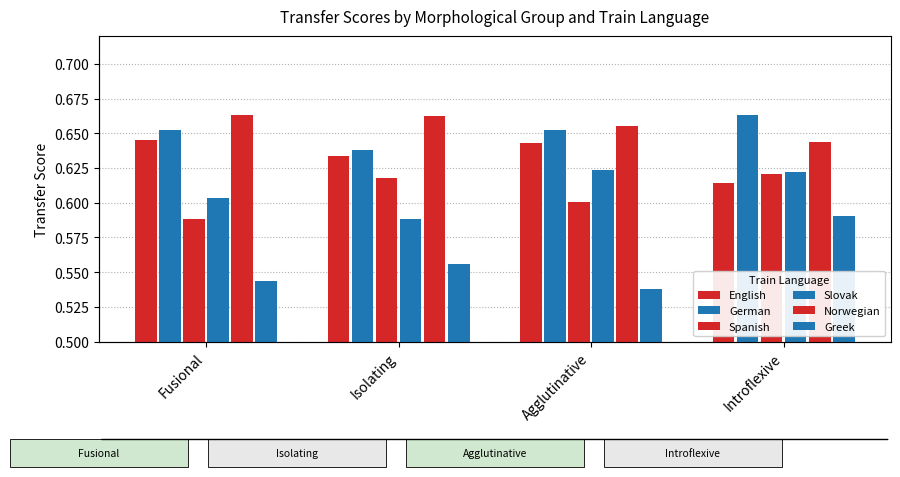

Which label corresponds to the largest value in the chart?

Introflexive